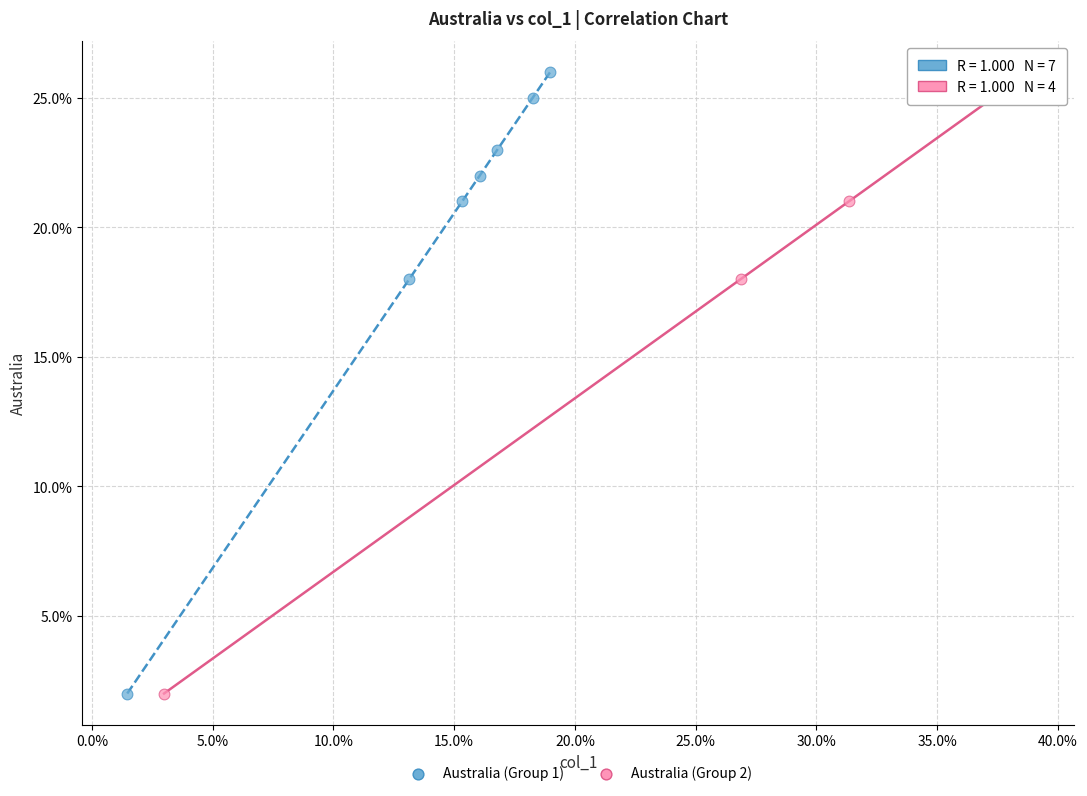

What are all the series names shown in the legend?

Australia (Group 1), Australia (Group 2)